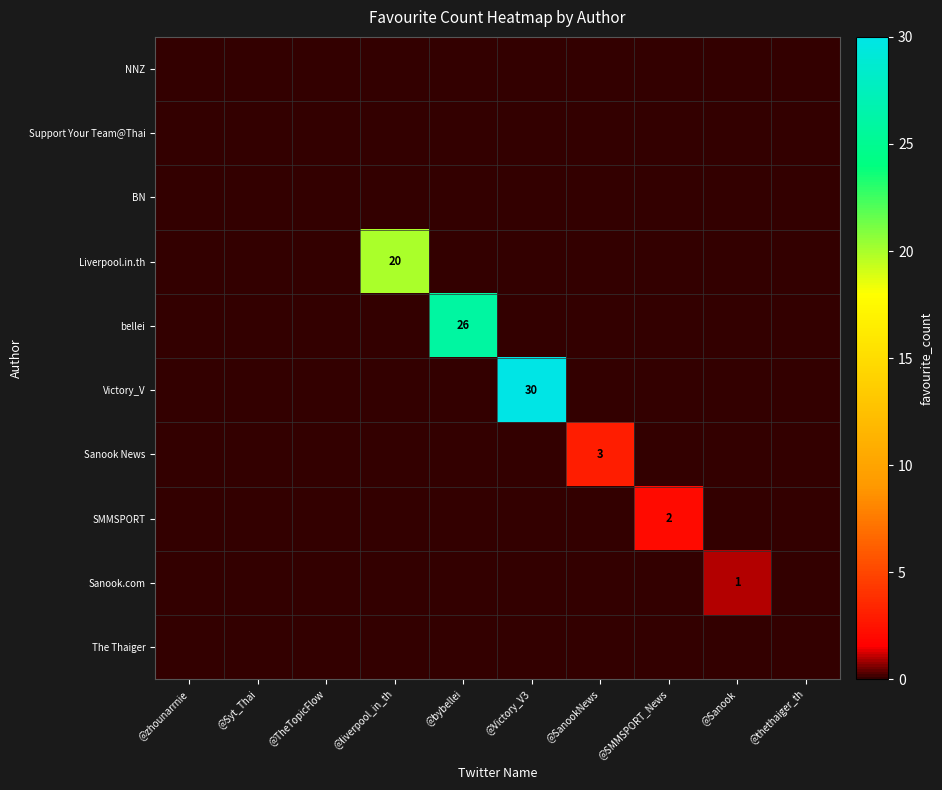

What is the sum of all Sanook.com values?

1